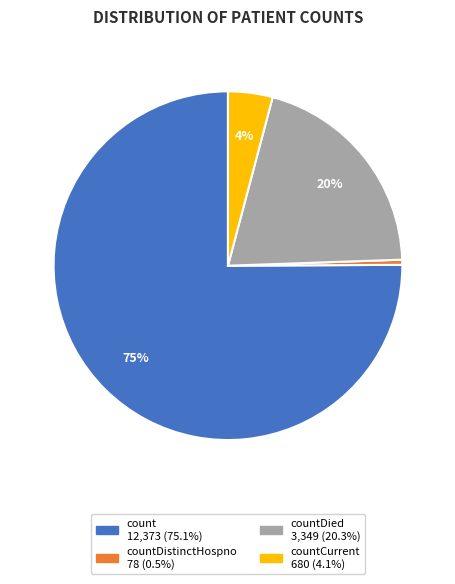

How many slices are in this pie chart?

4